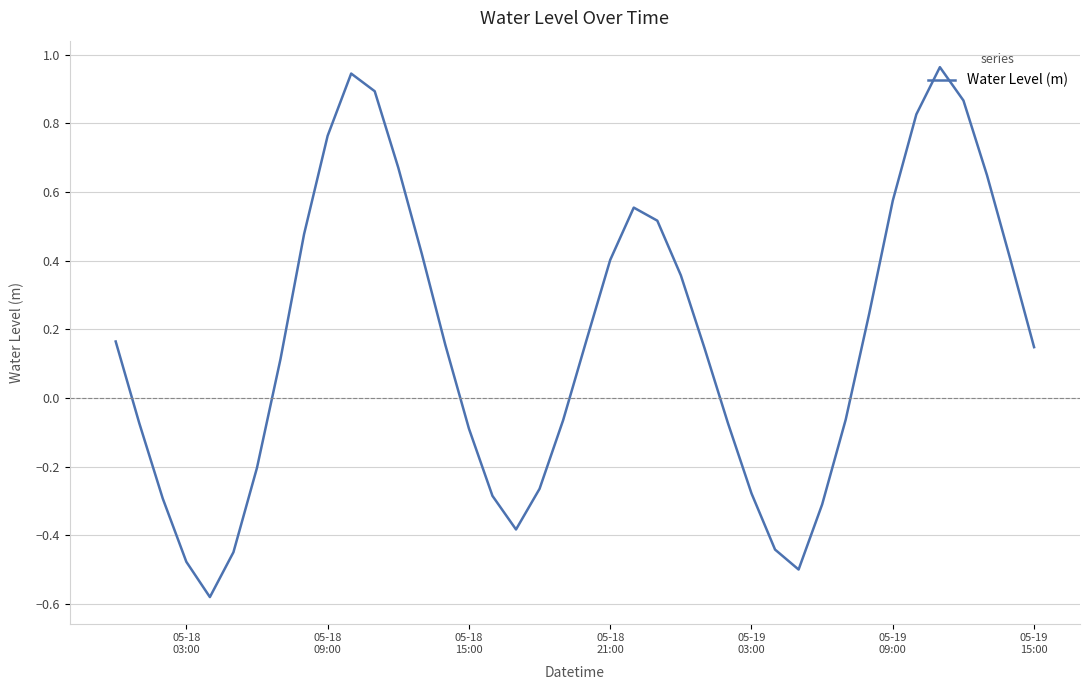

What is the sum of all values?

6.6